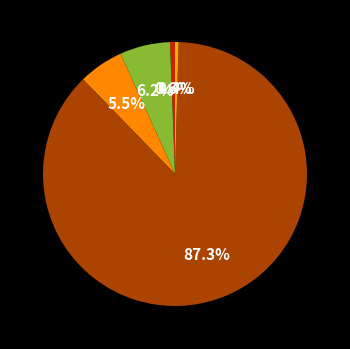

How many segments does this pie chart have?

5